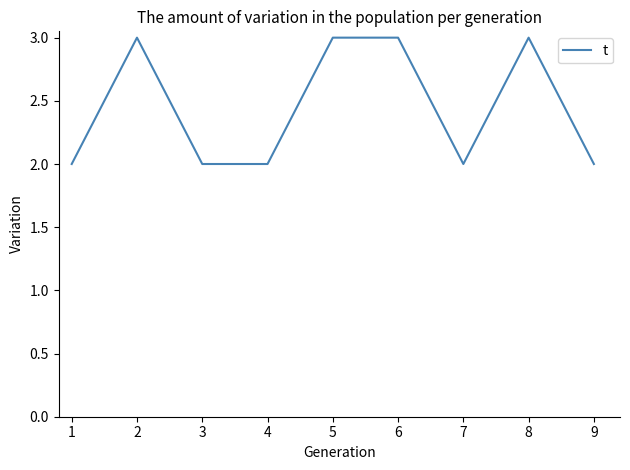

Which has a higher value, 3 or 8?

8